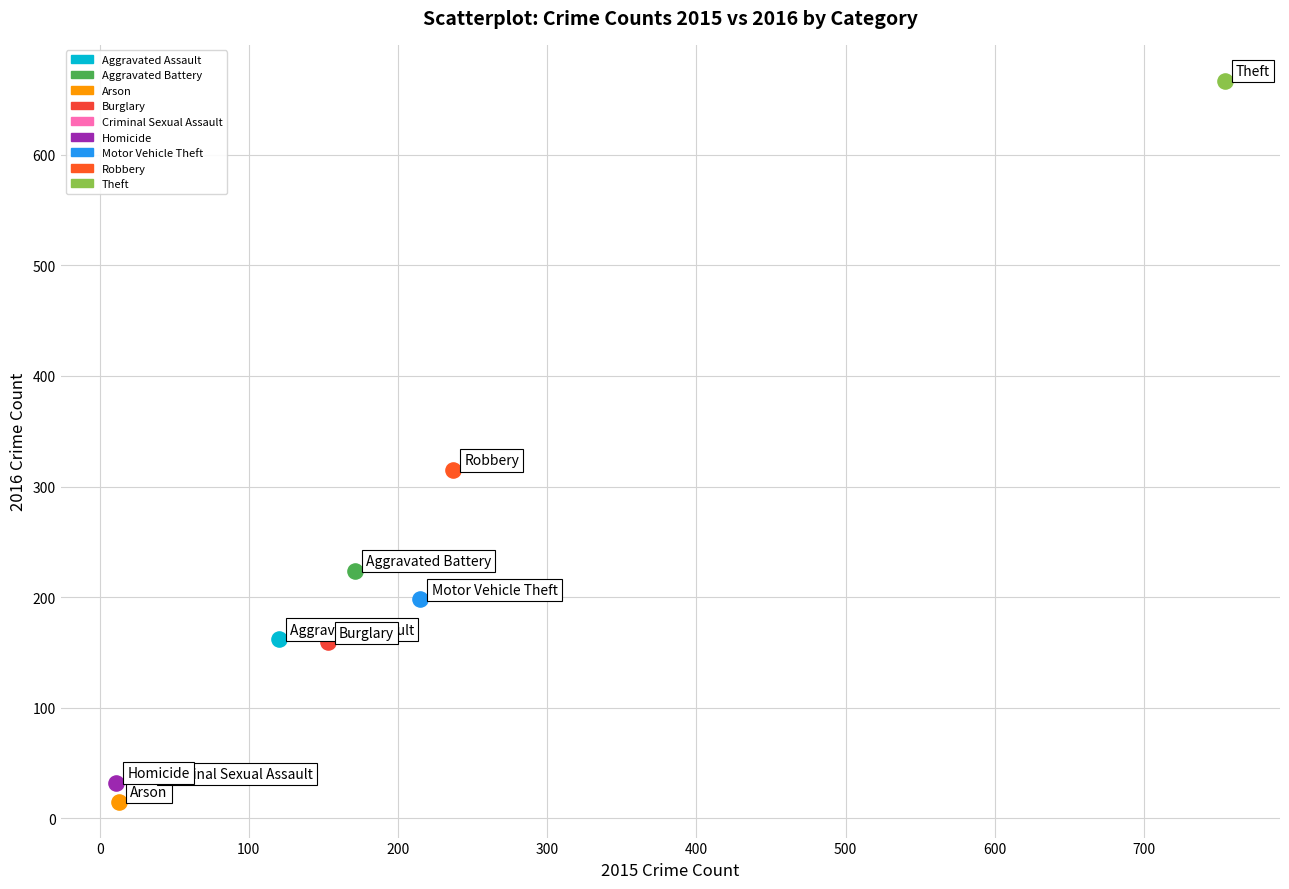

What are all the series names shown in the legend?

Aggravated Assault, Aggravated Battery, Arson, Burglary, Criminal Sexual Assault, Homicide, Motor Vehicle Theft, Robbery, Theft